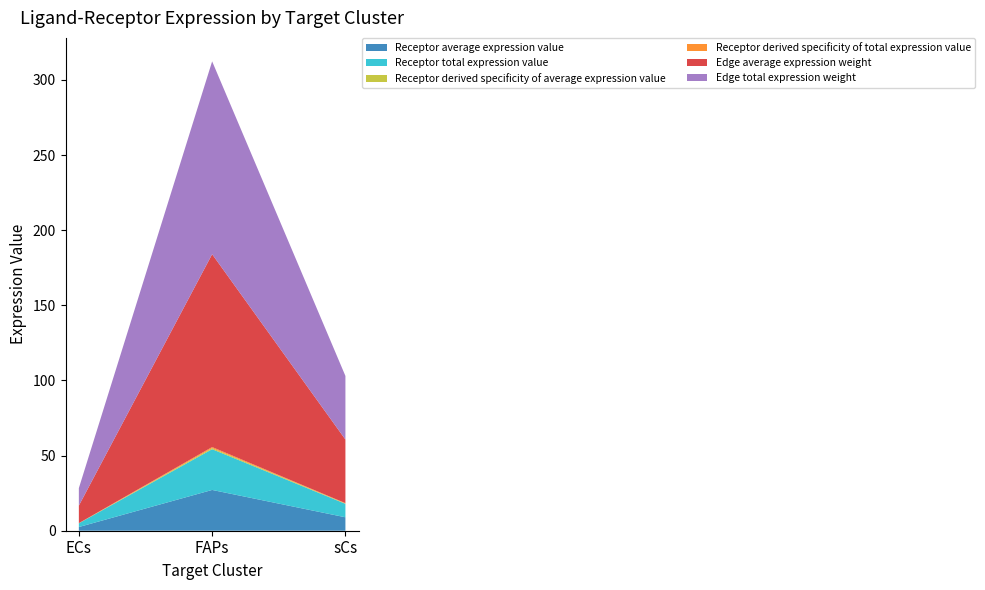

Reading right to left, what are all the values shown in this chart?

Receptor average expression value: sCs=8.9	FAPs=27.1	ECs=2.5
Receptor total expression value: sCs=8.9	FAPs=27.1	ECs=2.5
Receptor derived specificity of average expression value: sCs=0.2	FAPs=0.7	ECs=0.1
Receptor derived specificity of total expression value: sCs=0.2	FAPs=0.7	ECs=0.1
Edge average expression weight: sCs=42.3	FAPs=128.3	ECs=11.6
Edge total expression weight: sCs=42.3	FAPs=128.3	ECs=11.6